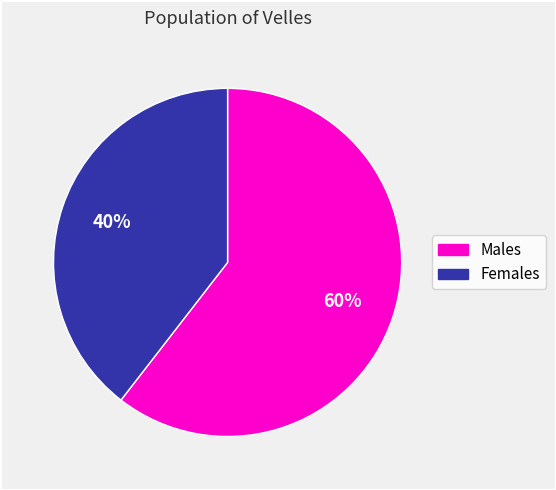

Does any single category account for the majority?

Yes